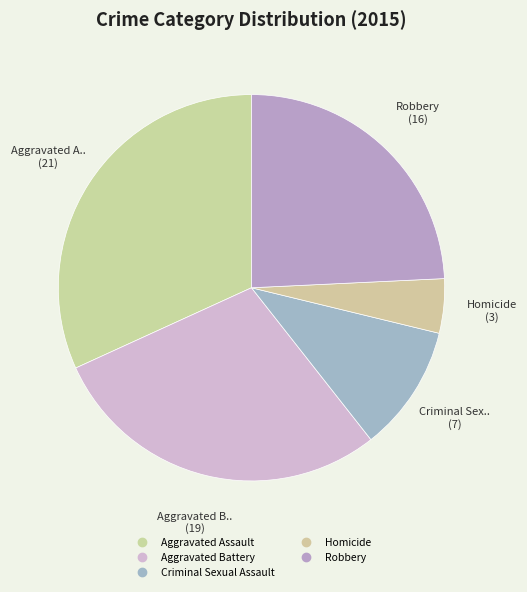

Rank the categories by value from lowest to highest.

Homicide, Criminal Sexual Assault, Robbery, Aggravated Battery, Aggravated Assault